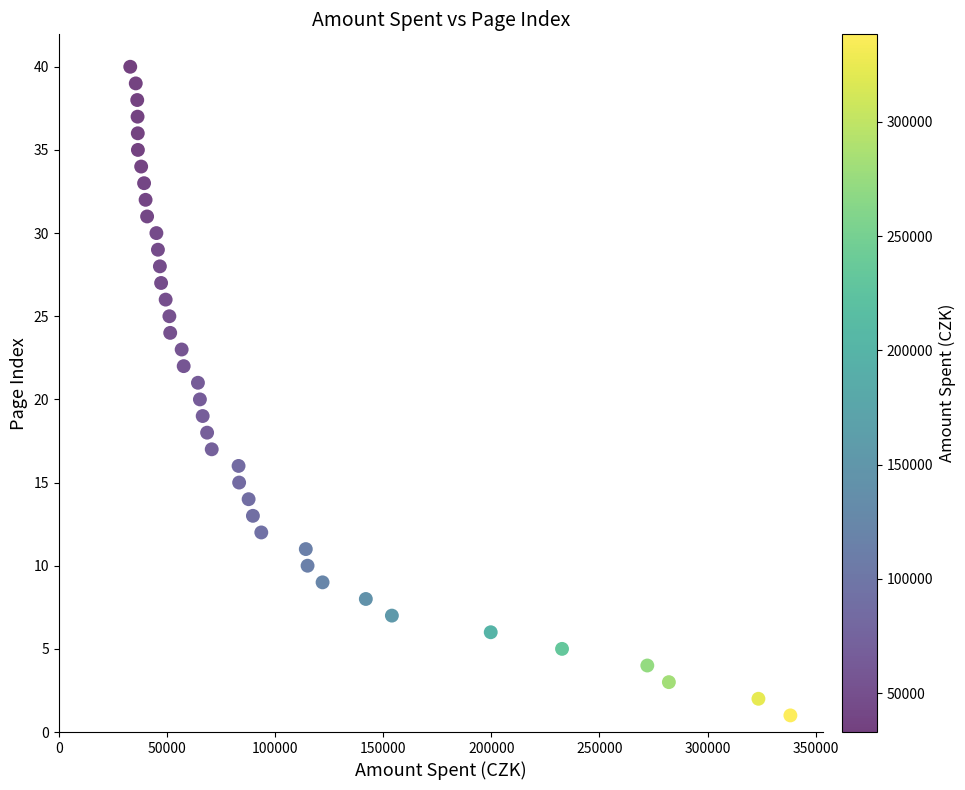

What is the range of X values (max minus min)?

305232